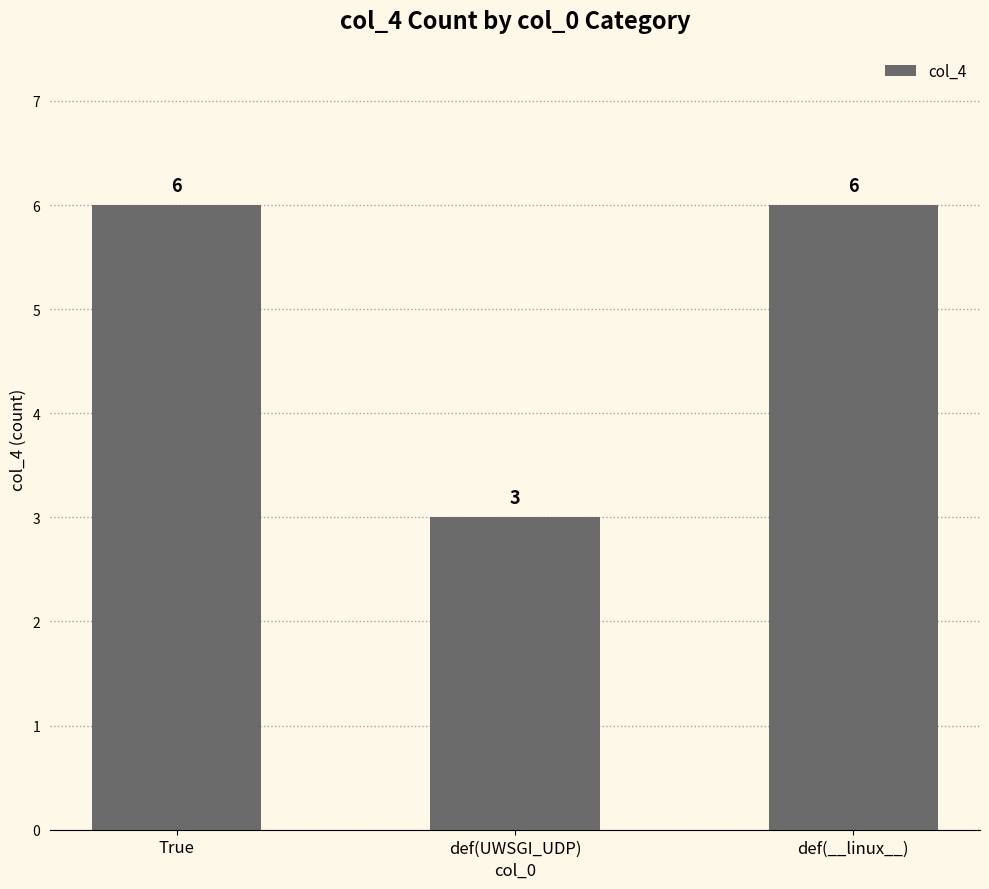

True or false: the data shows 6 at True.

True